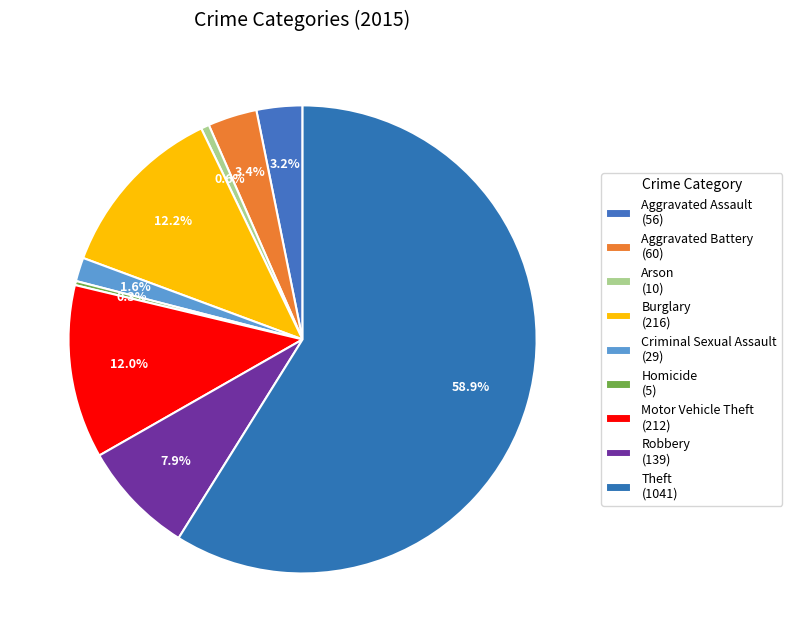

Which slice is the largest?

Theft